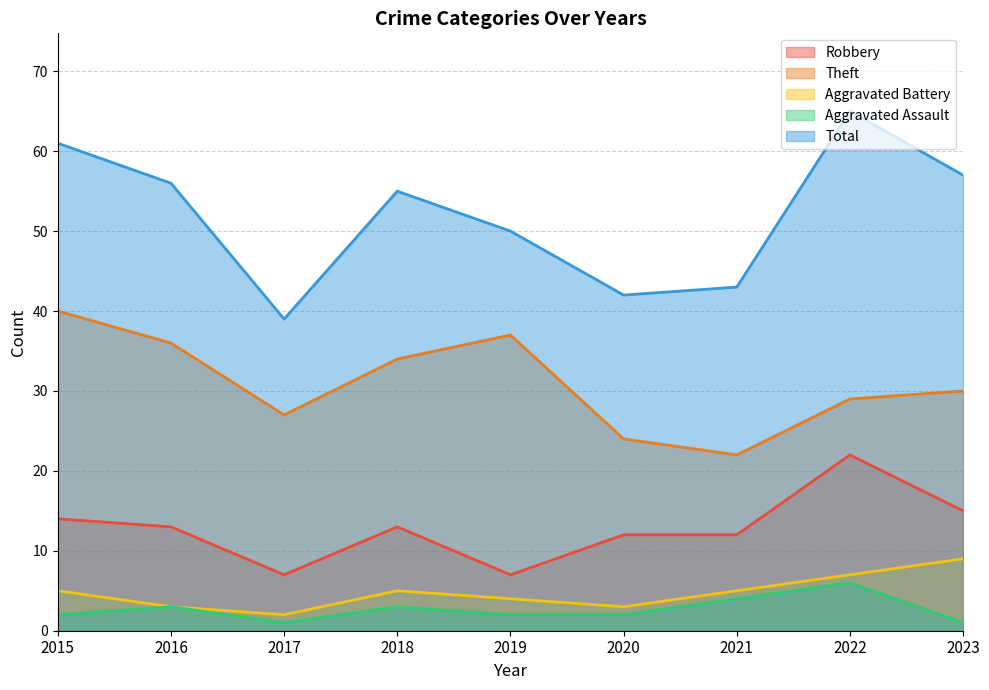

What is the maximum value for Total?

65